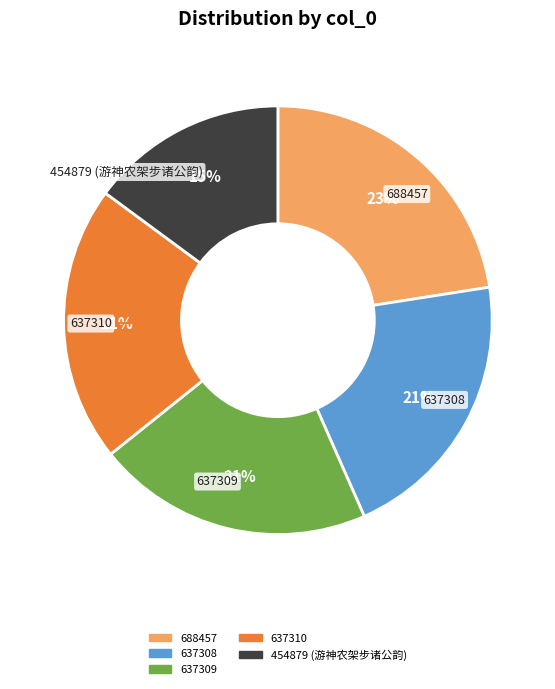

Is 637309 the majority of the pie?

No